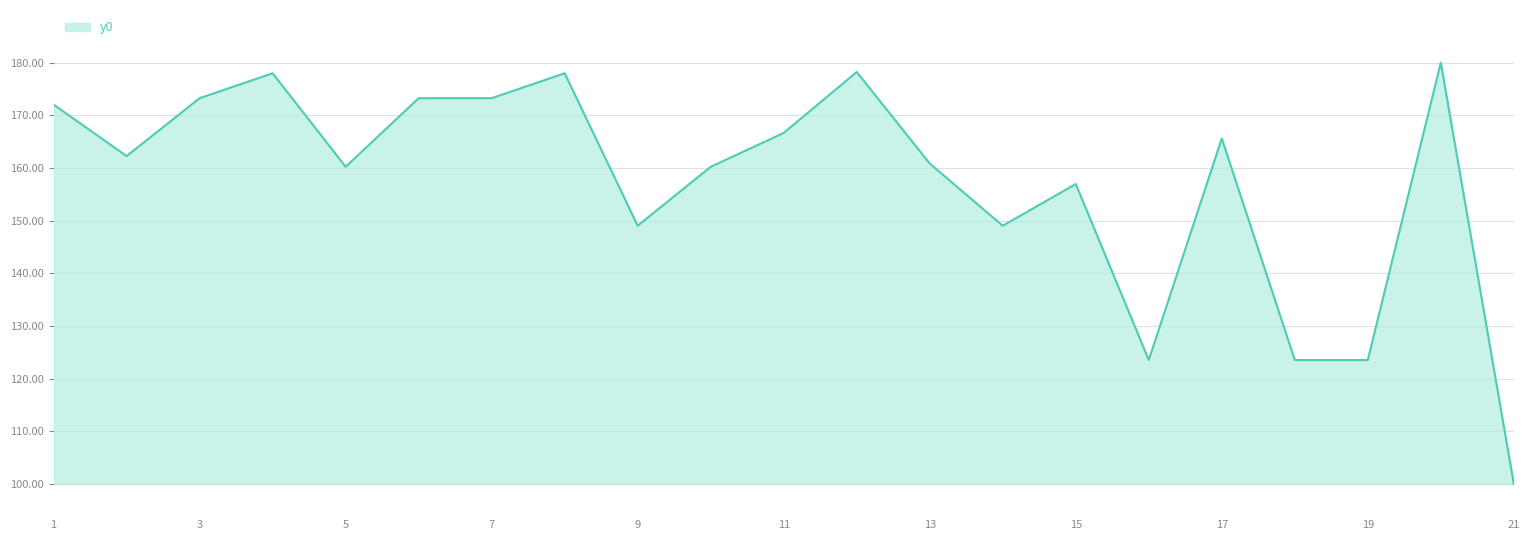

What is the difference between the maximum and minimum values?

80.0